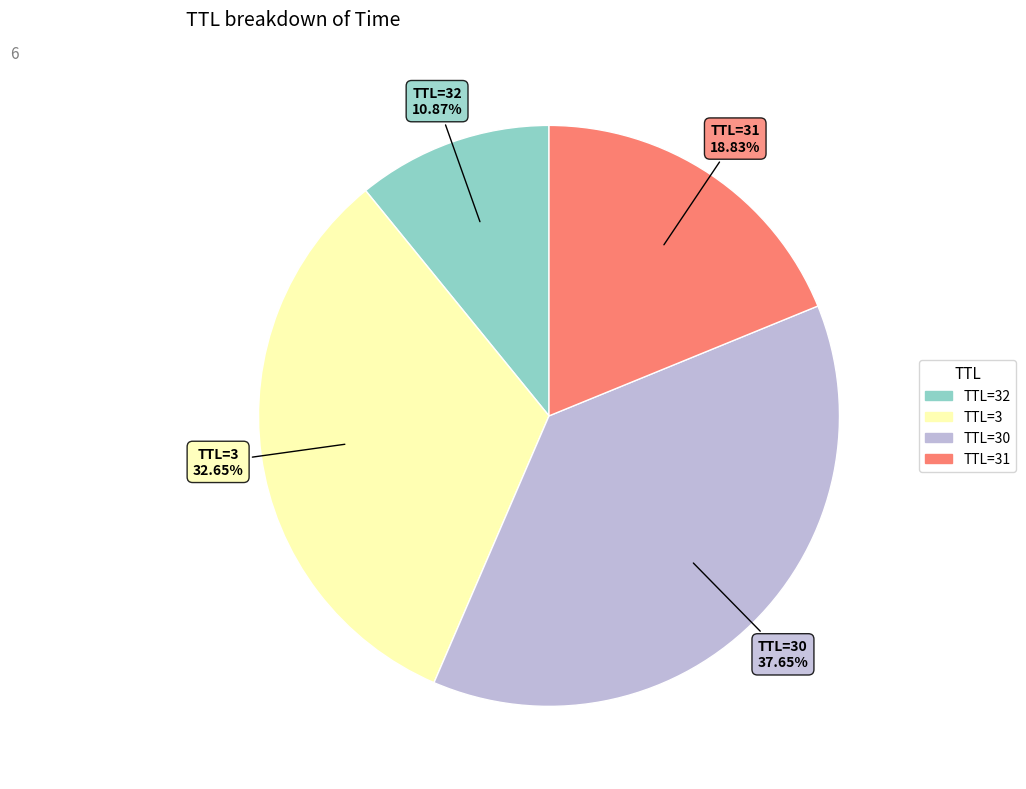

Is there any slice that represents more than half of the pie?

No